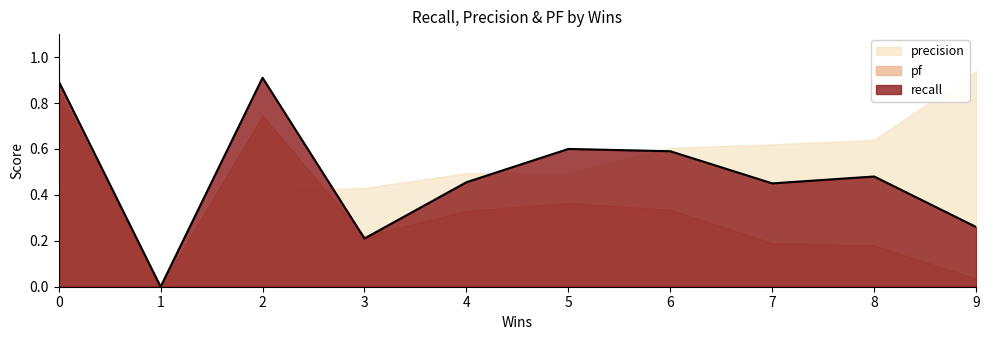

Where is the first local minimum for precision?

1